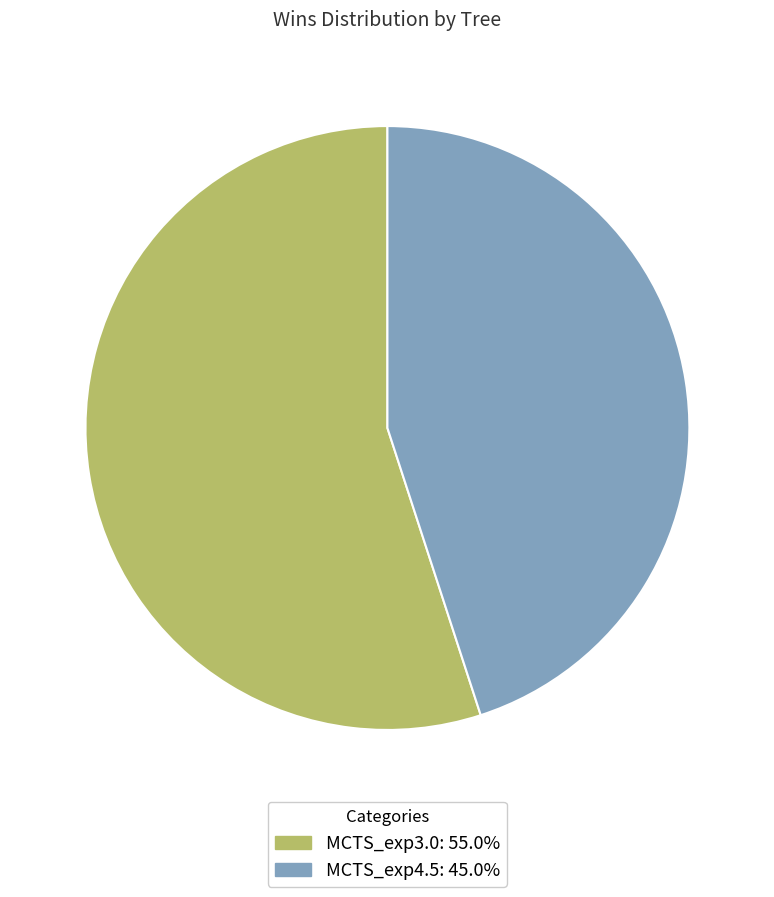

What is the smallest slice in the pie chart?

MCTS_exp4.5